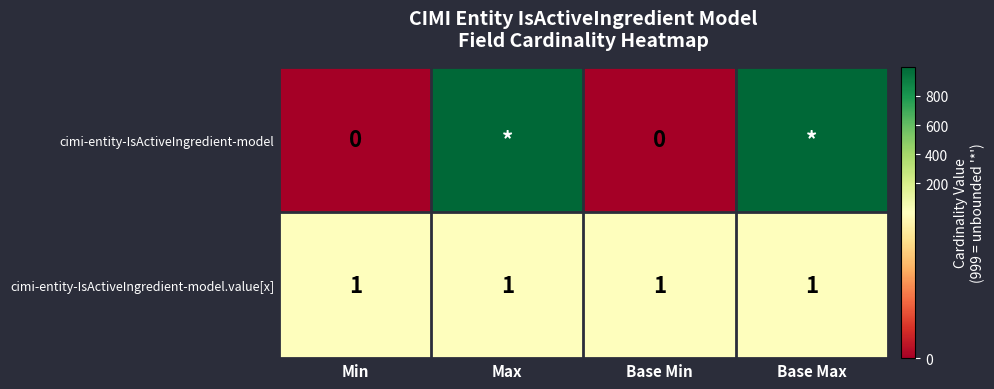

Read the cimi-entity-IsActiveIngredient-model value at Base Max.

999